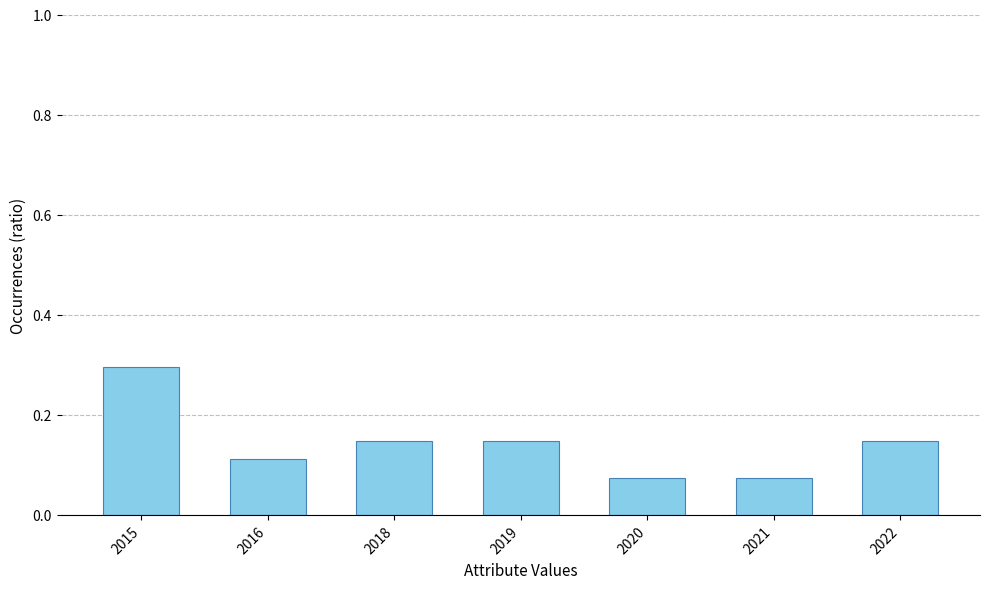

Is it true that the value at 2018 is 0.0?

False